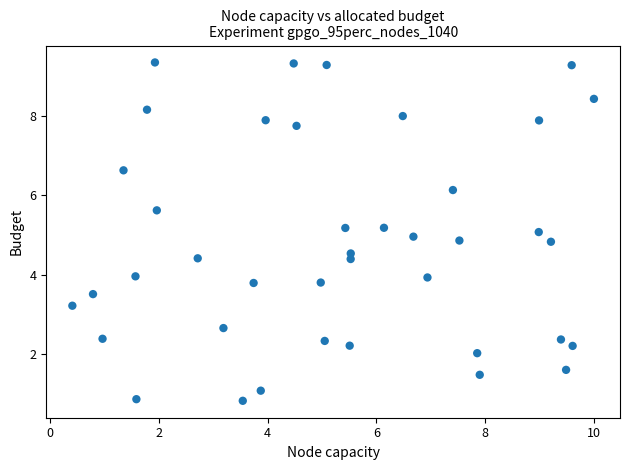

What is the range of X values (max minus min)?

9.6